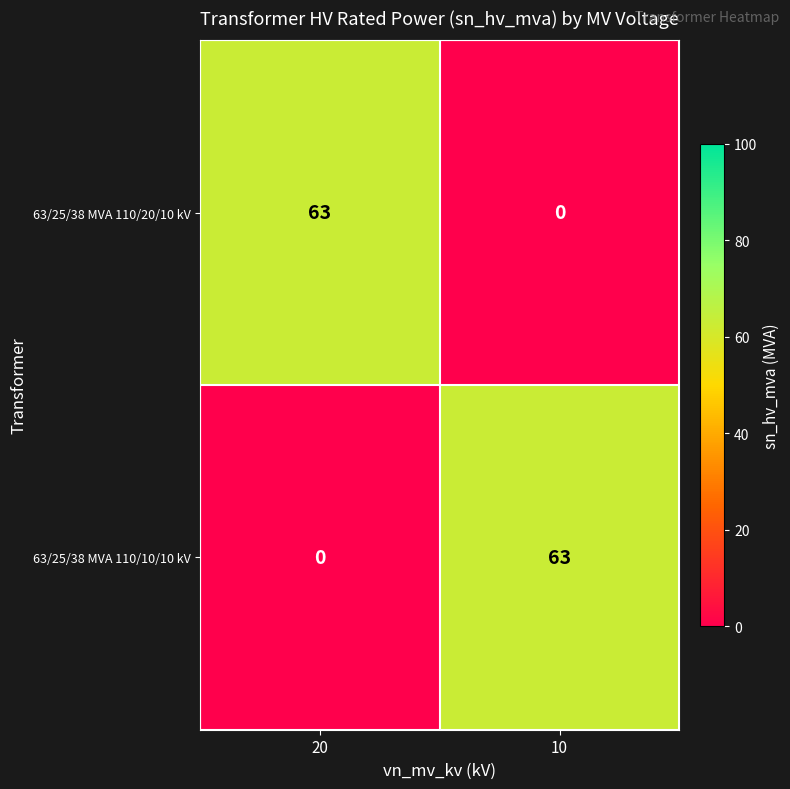

What is the highest value of the 63/25/38 MVA 110/20/10 kV series?

63